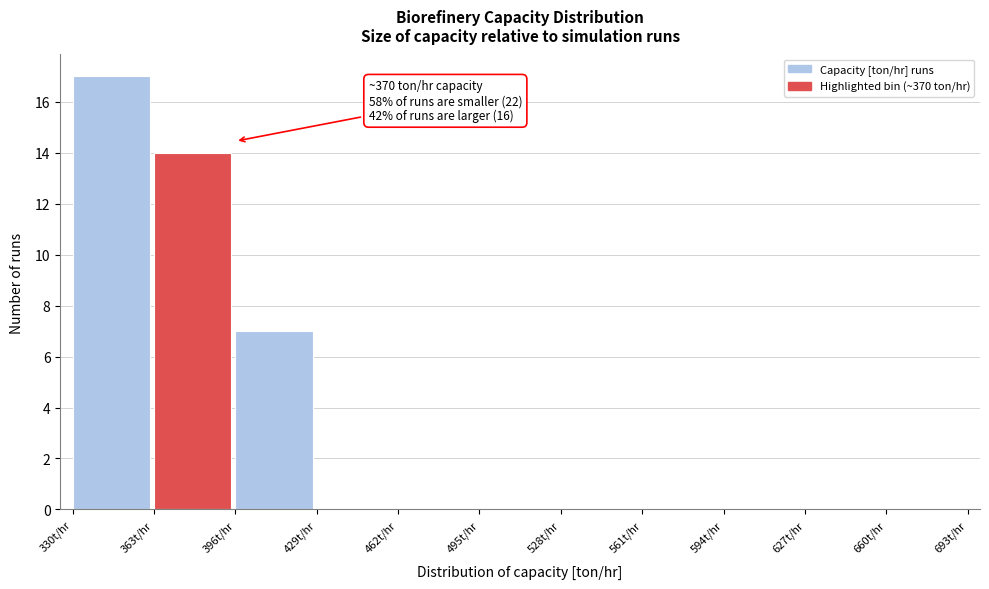

Over which range of the x-axis is the bar tallest?

330 to 363